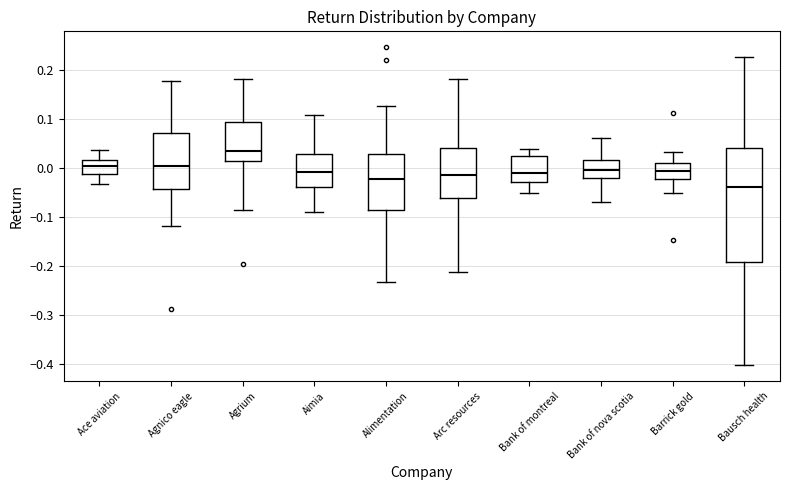

Reading left to right, transcribe this box plot: for each box, give where its median line is, the range the box spans, and where its two whiskers end, as read against the y-axis. The values are not printed on the chart, so give them approximately, as read against the axis.

Ace aviation: median 0.00, box -0.01 to 0.02, whiskers -0.03 to 0.04
Agnico eagle: median 0.01, box -0.04 to 0.07, whiskers -0.12 to 0.18
Agrium: median 0.03, box 0.01 to 0.09, whiskers -0.09 to 0.18
Aimia: median -0.01, box -0.04 to 0.03, whiskers -0.09 to 0.11
Alimentation: median -0.02, box -0.09 to 0.03, whiskers -0.23 to 0.13
Arc resources: median -0.01, box -0.06 to 0.04, whiskers -0.21 to 0.18
Bank of montreal: median -0.01, box -0.03 to 0.03, whiskers -0.05 to 0.04
Bank of nova scotia: median 0.00, box -0.02 to 0.02, whiskers -0.07 to 0.06
Barrick gold: median -0.01, box -0.02 to 0.01, whiskers -0.05 to 0.03
Bausch health: median -0.04, box -0.19 to 0.04, whiskers -0.40 to 0.23